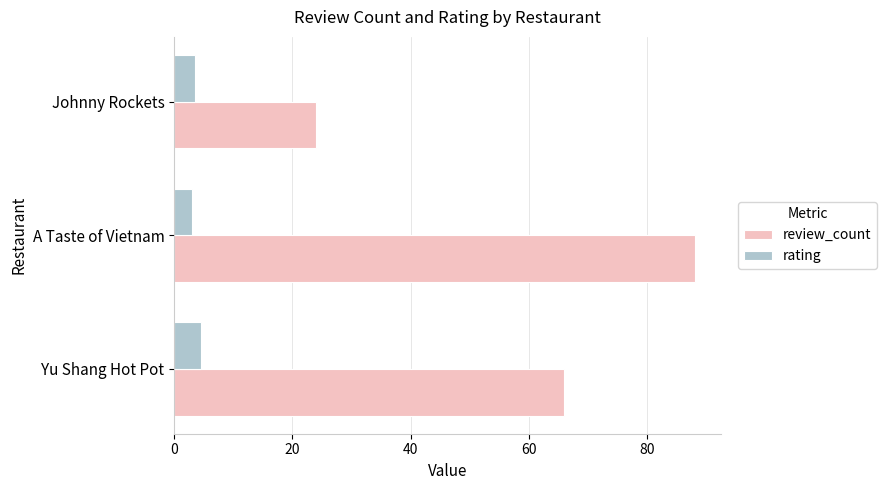

At how many categories does at least one series exceed 45?

2